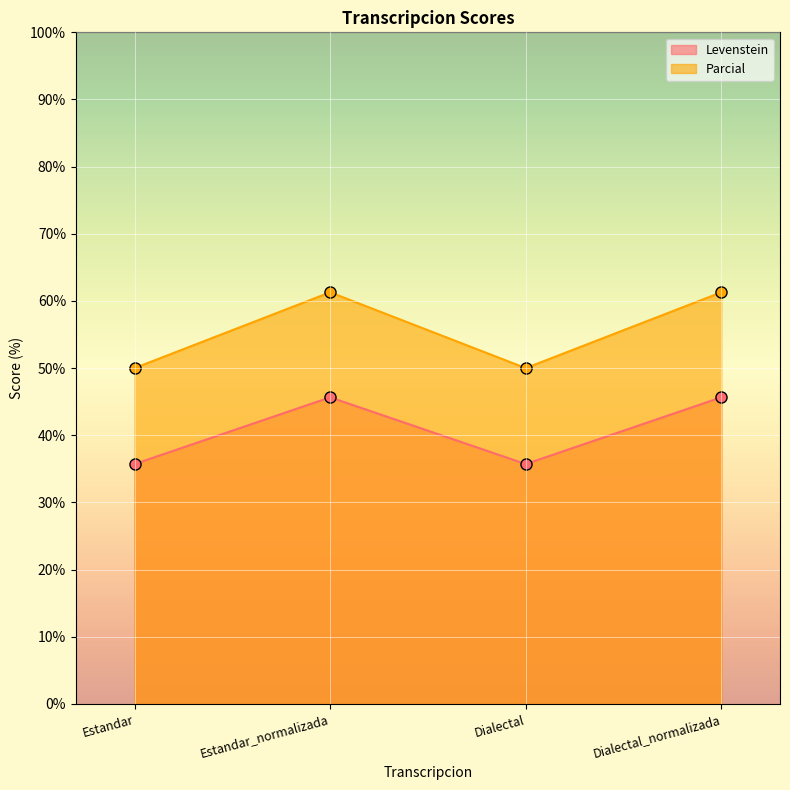

True or false: Parcial has more than 1 interior local peaks.

False